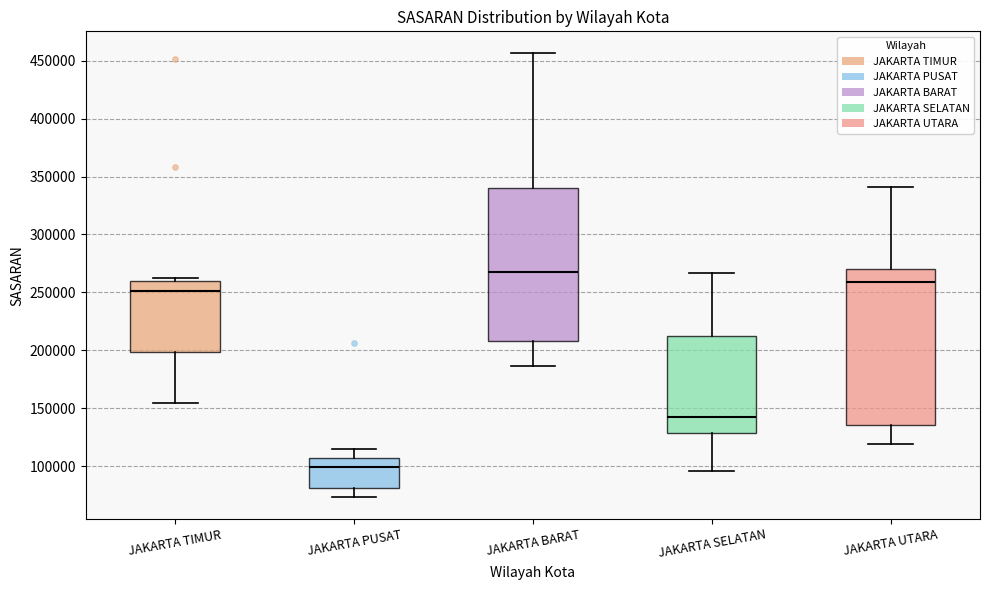

Which box's median line is the highest?

JAKARTA BARAT